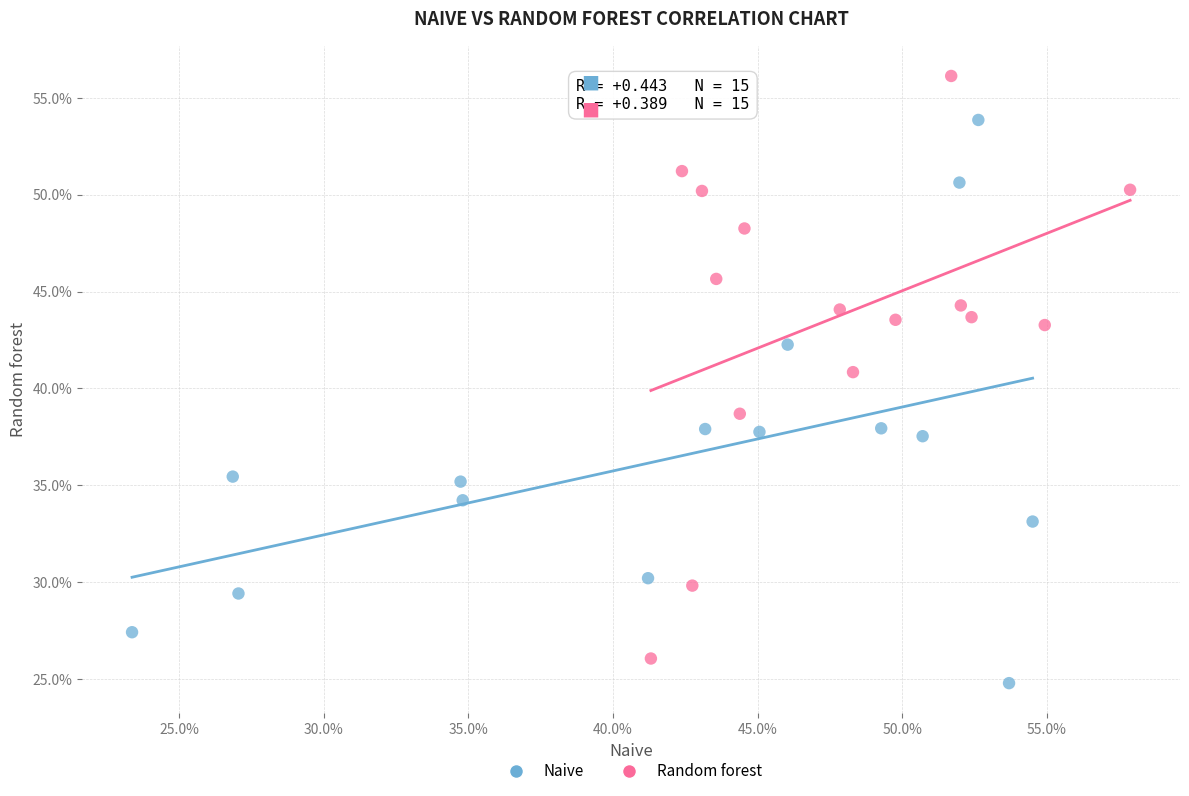

What are all the series names shown in the legend?

Naive, Random forest